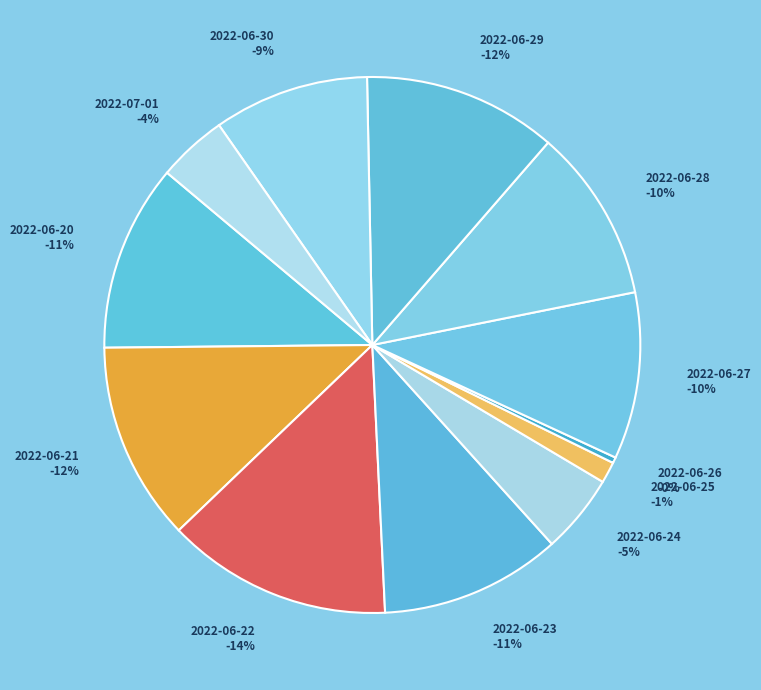

To the nearest percent, what portion does 2022-06-24 represent?

5%